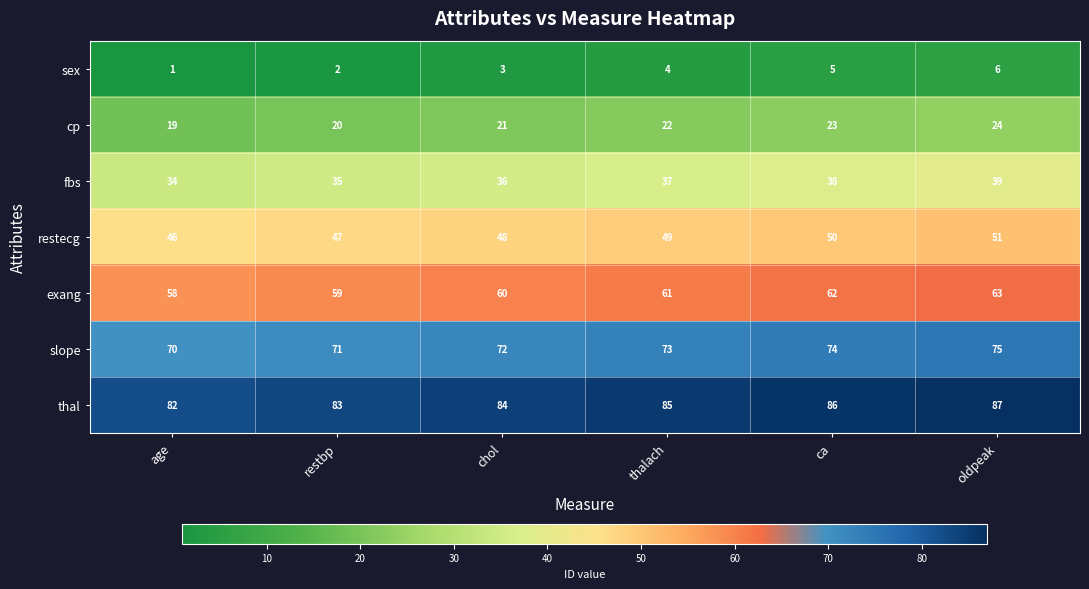

At chol, list the series in order from smallest to largest.

sex, cp, fbs, restecg, exang, slope, thal